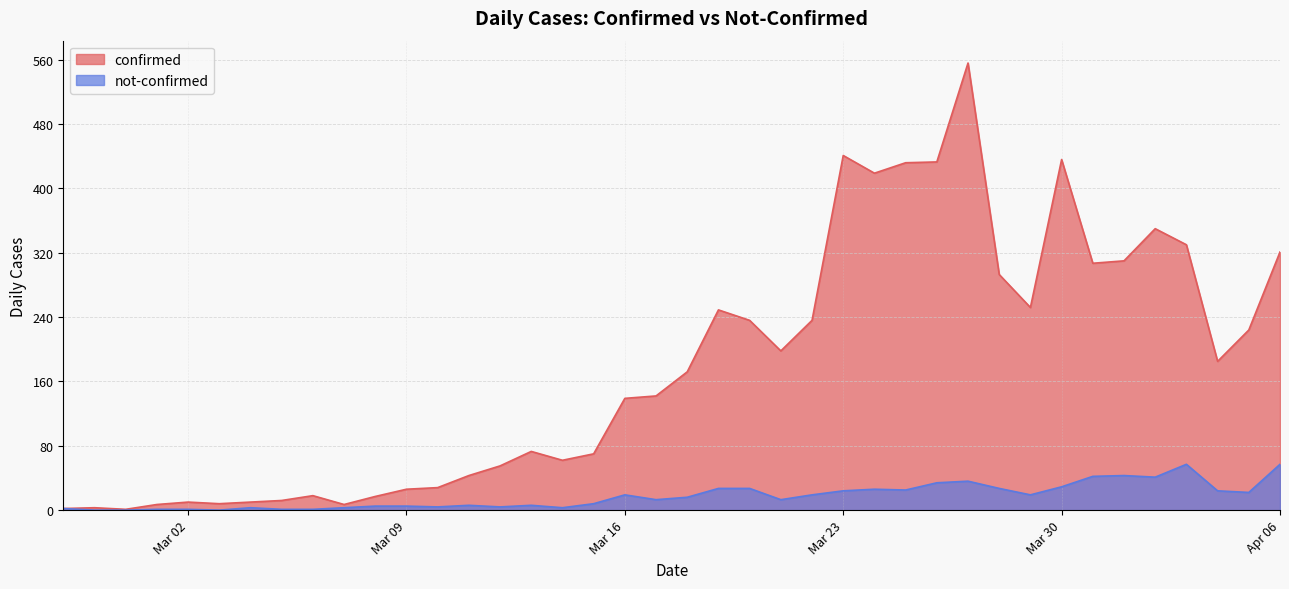

What is the difference between the not-confirmed values at 2020-03-28 and 2020-03-03?

27